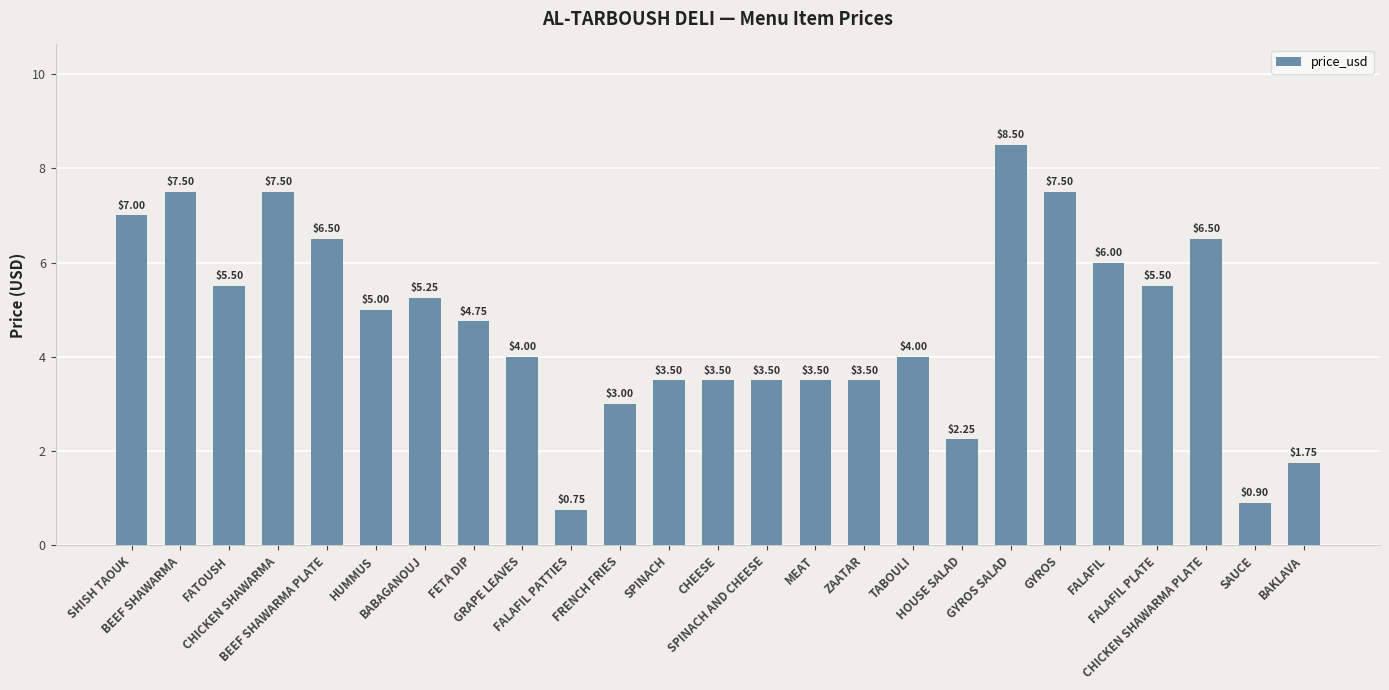

Are the bars horizontal?

No